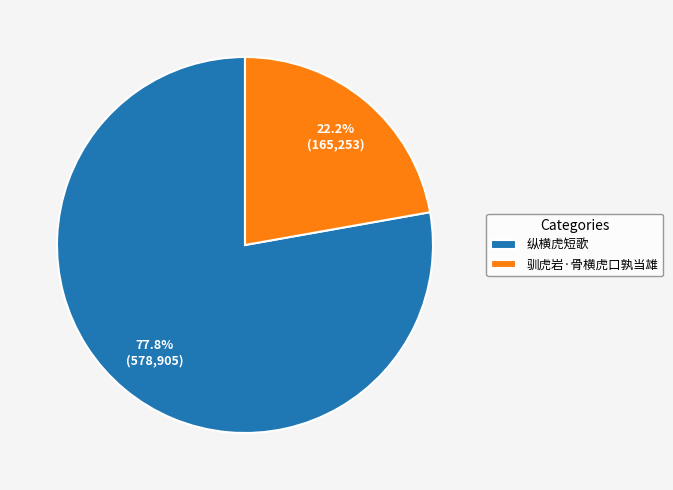

Which slice represents more than half of the pie?

纵横虎短歌